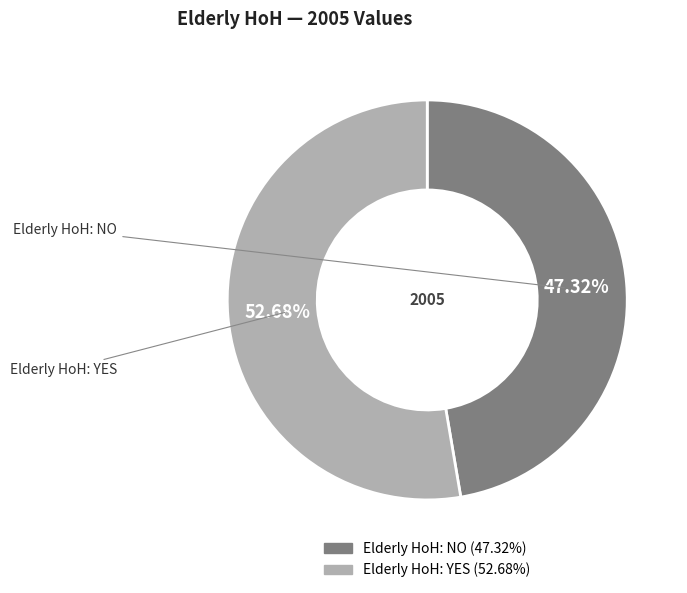

True or false: Elderly HoH: NO accounts for 47% of the total.

True